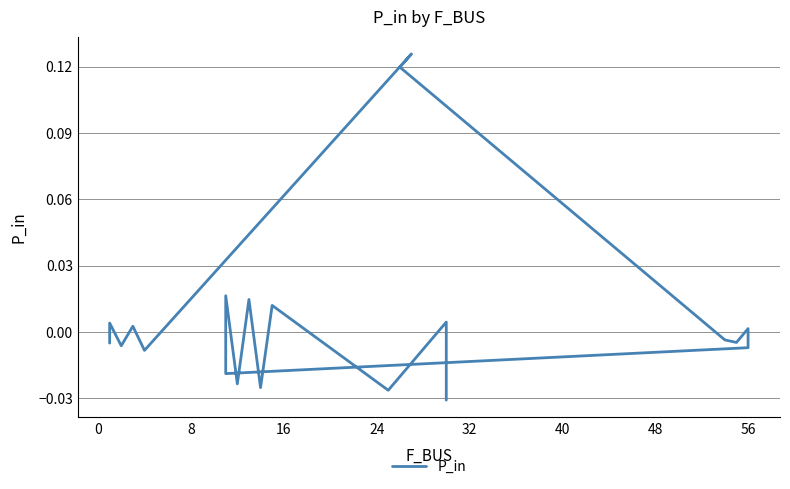

What is the greatest value displayed?

0.1